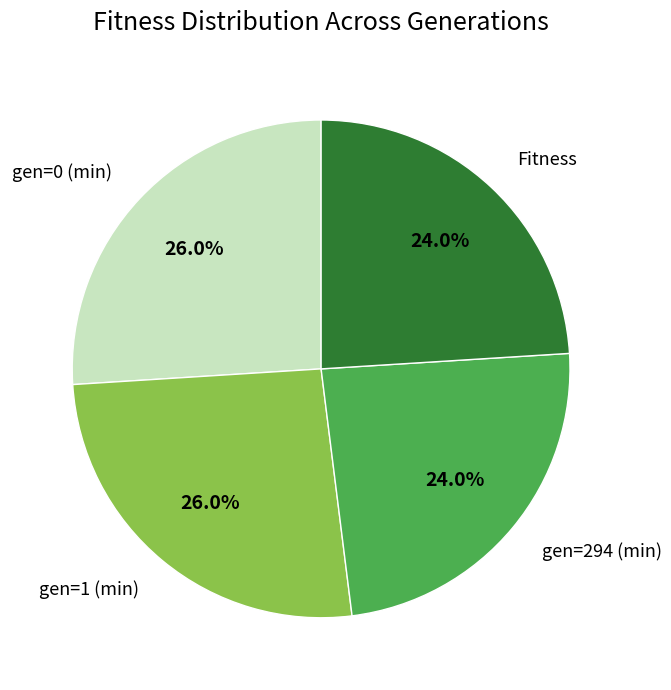

True or false: gen=1 (min) accounts for 39% of the total.

False